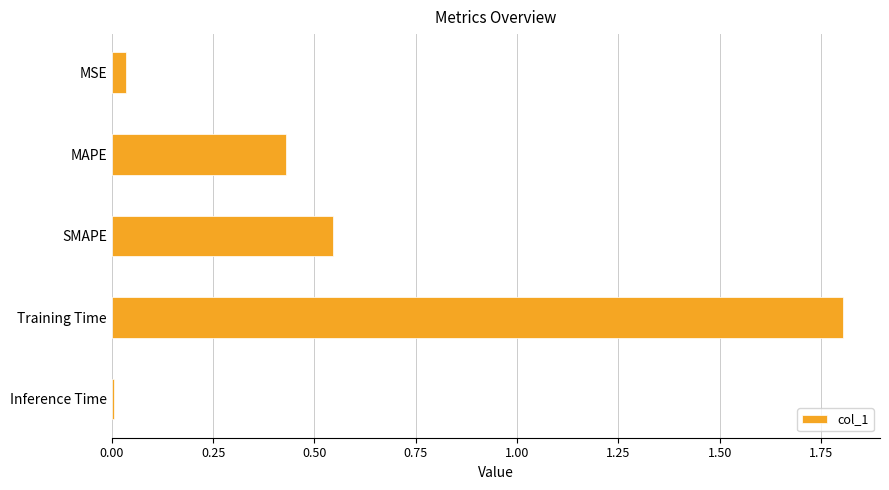

Is it true that the value at SMAPE is 0.9?

False